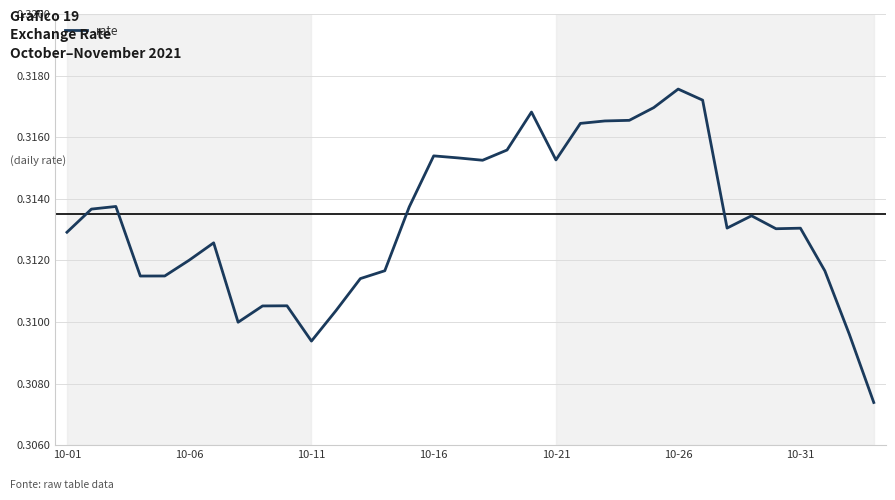

Between 10-21 and 10-01, which is larger?

10-21